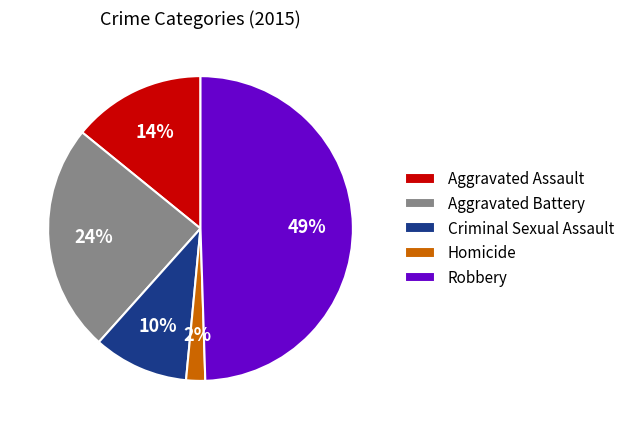

Do Homicide and Robbery together represent more than half of the pie?

Yes